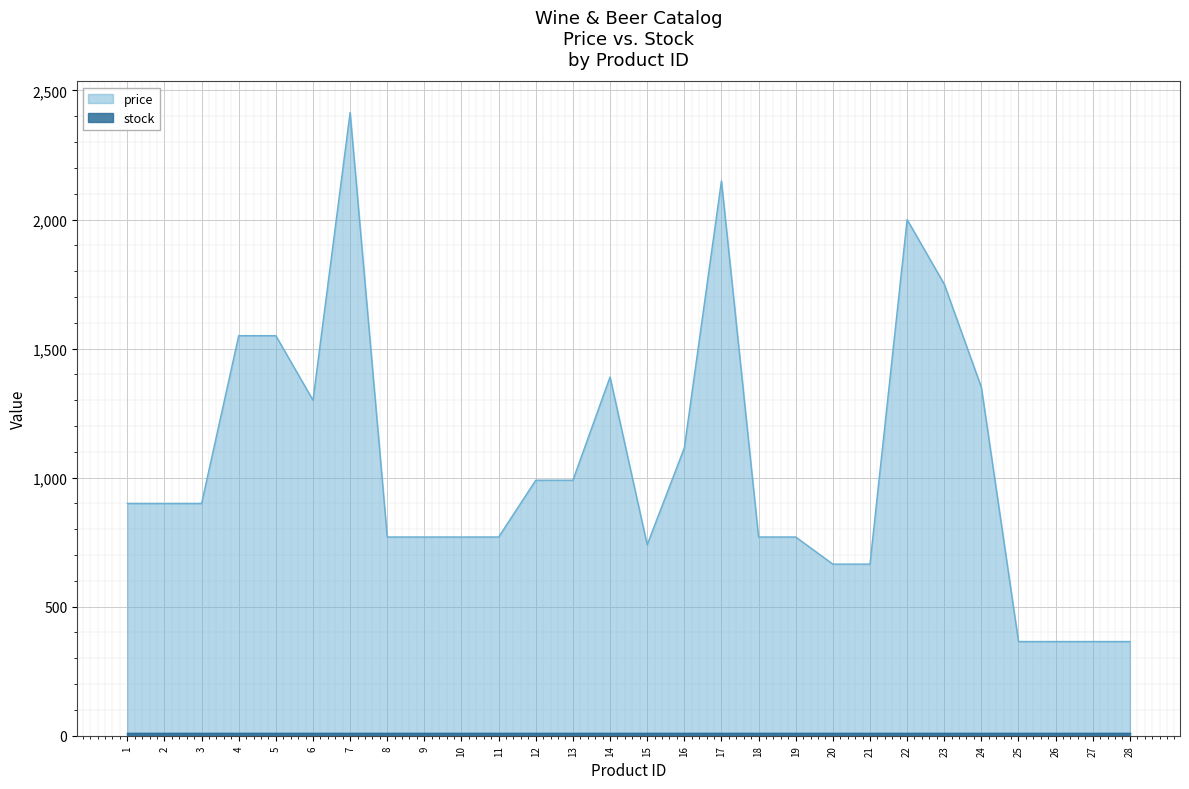

What is the value of the 6th point from the left?

1300